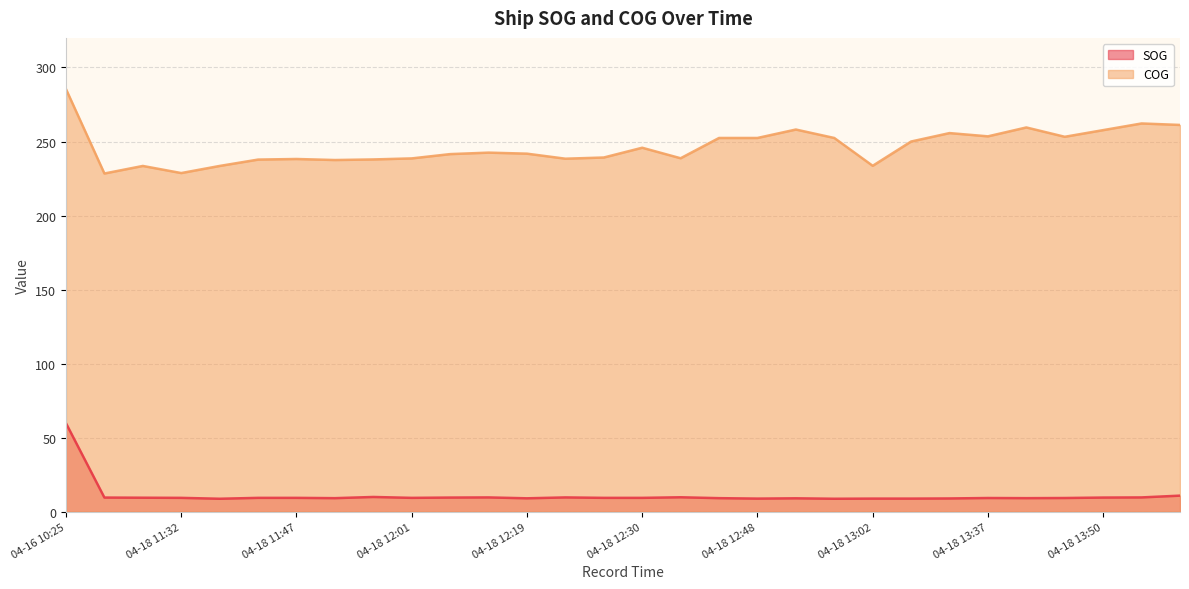

How many data points in SOG are above 9?

22